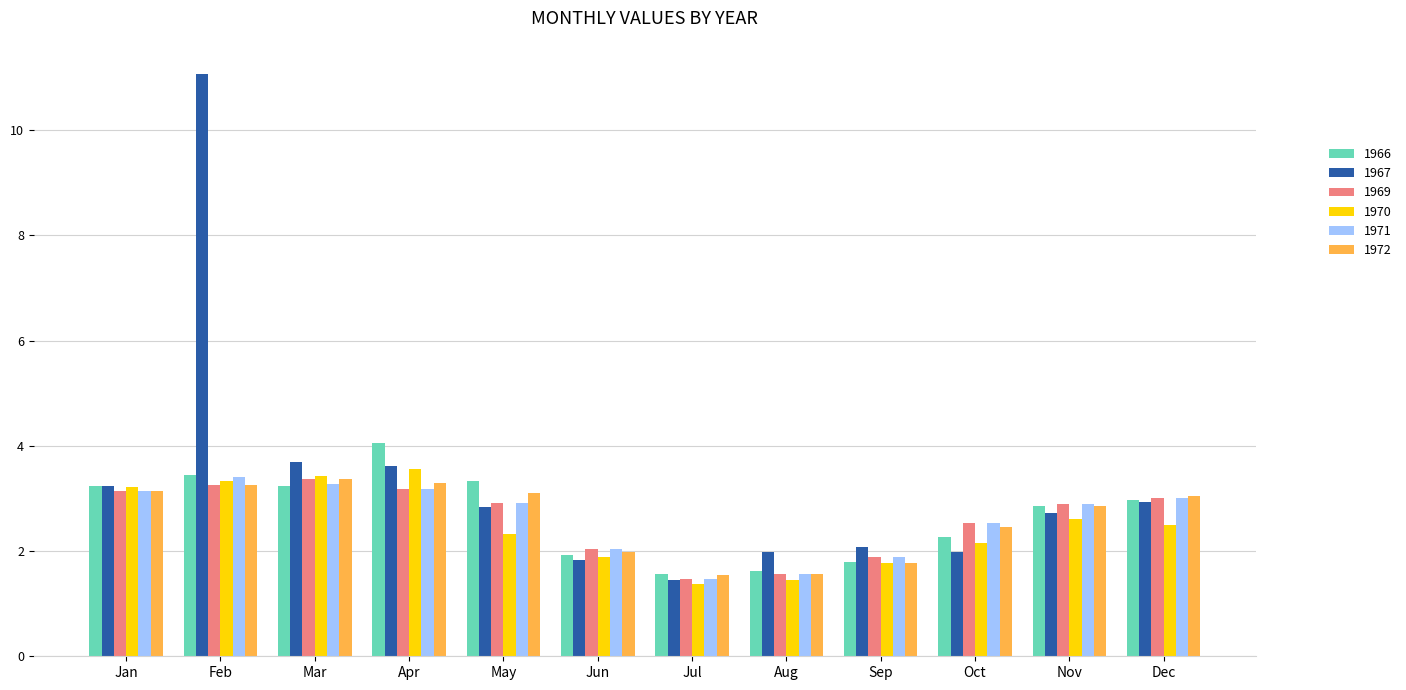

At which category is the sum across all series the highest?

Feb